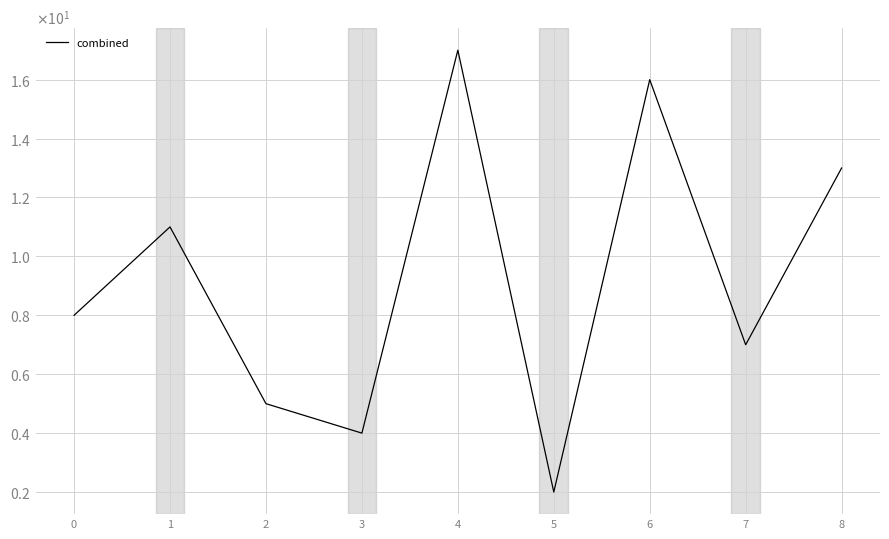

What is the change in value from 1 to 2?

-6